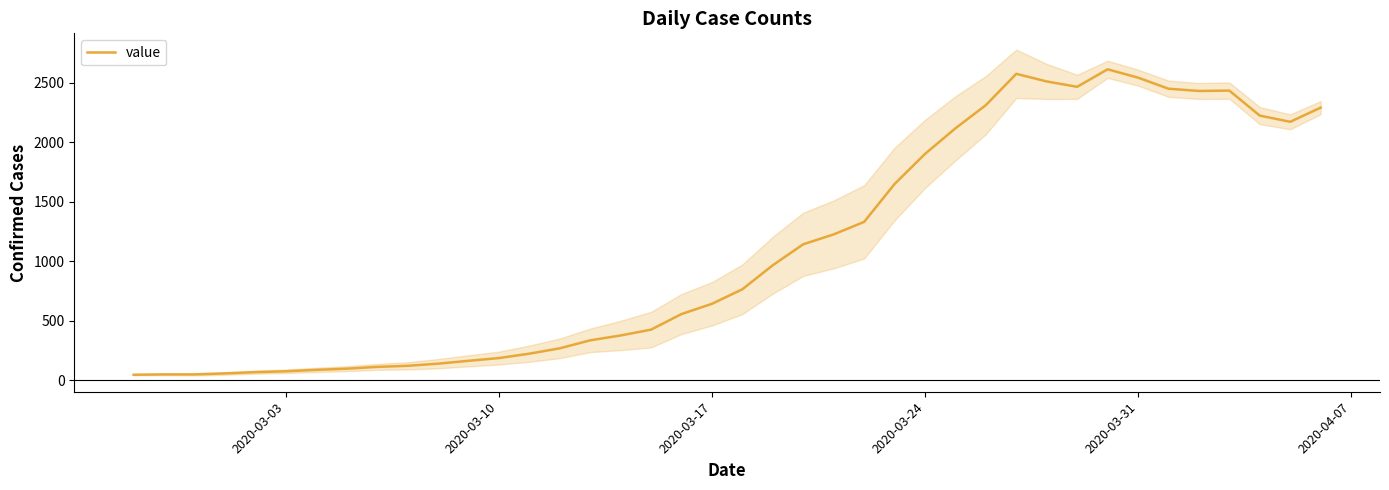

How many lines are shown in the chart?

1